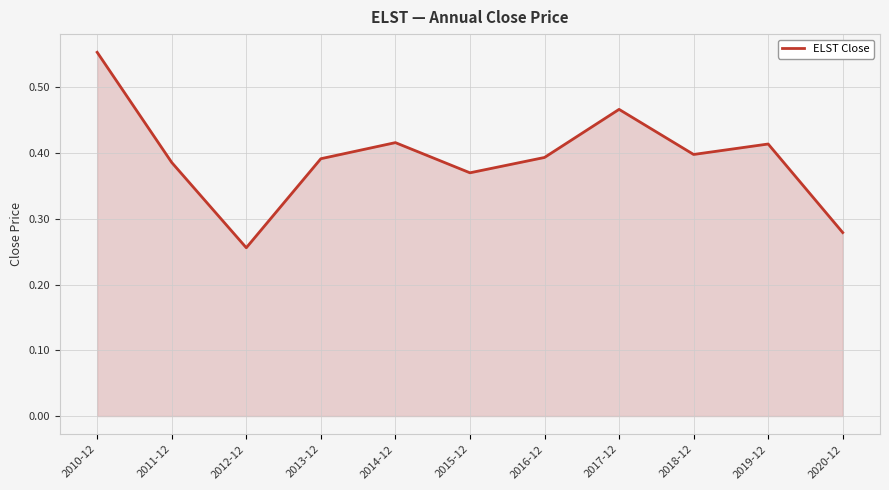

What is the difference between the values at 2011-12 and 2010-12?

0.2